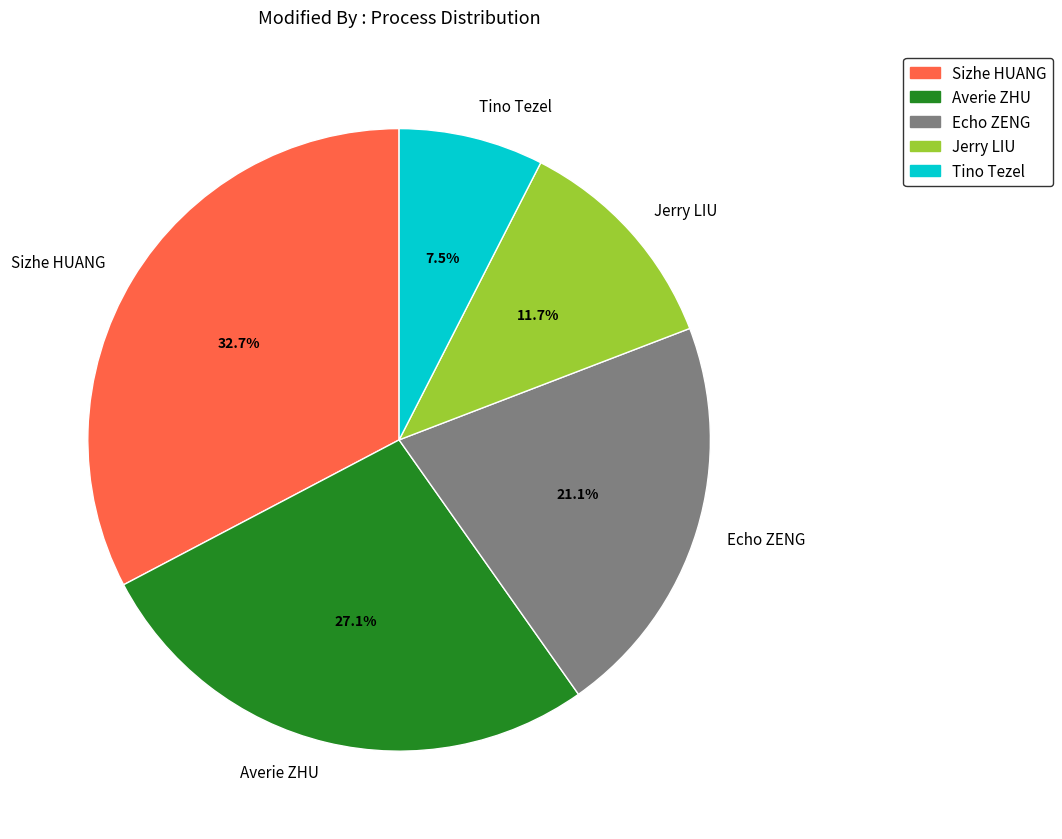

Is there any slice that represents more than half of the pie?

No